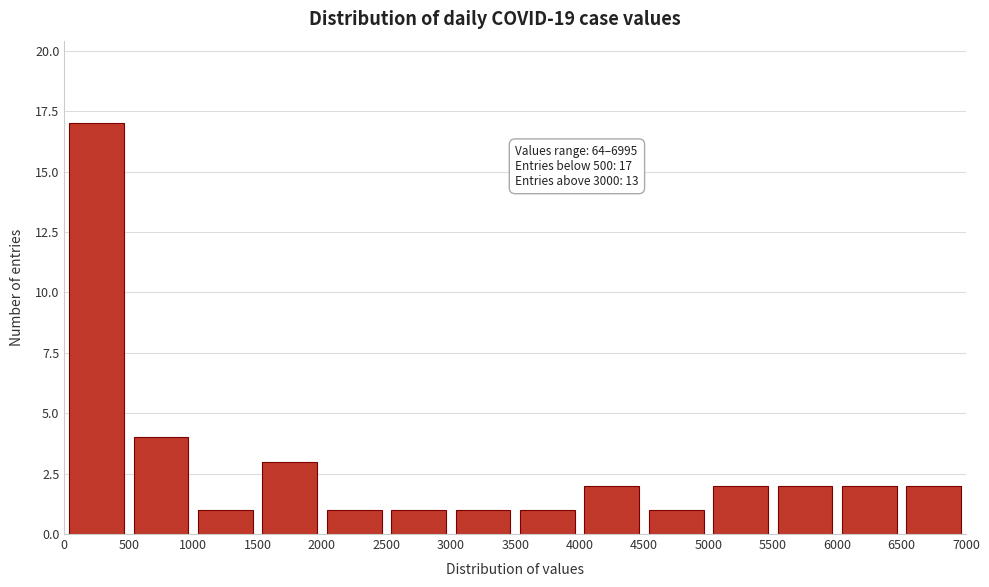

Over which range of the x-axis is the bar tallest?

0 to 500